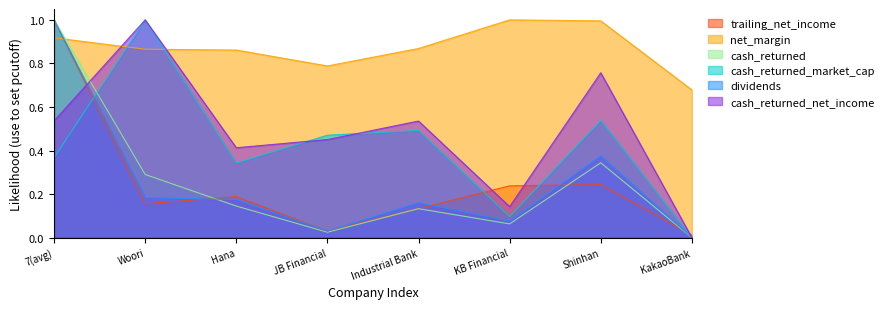

True or false: trailing_net_income has more than 0 interior local peaks.

True